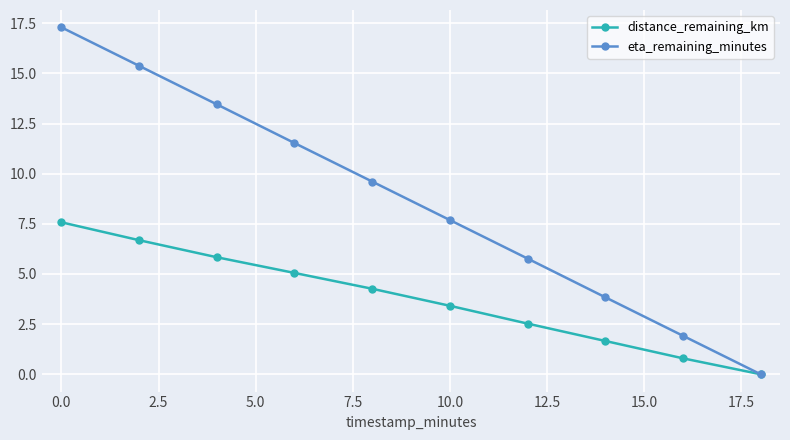

Reading left to right, extract all data points from this chart.

distance_remaining_km: 7.6	6.7	5.8	5.1	4.3	3.4	2.5	1.7	0.8	0.0
eta_remaining_minutes: 17.3	15.4	13.5	11.5	9.6	7.7	5.8	3.8	1.9	0.0